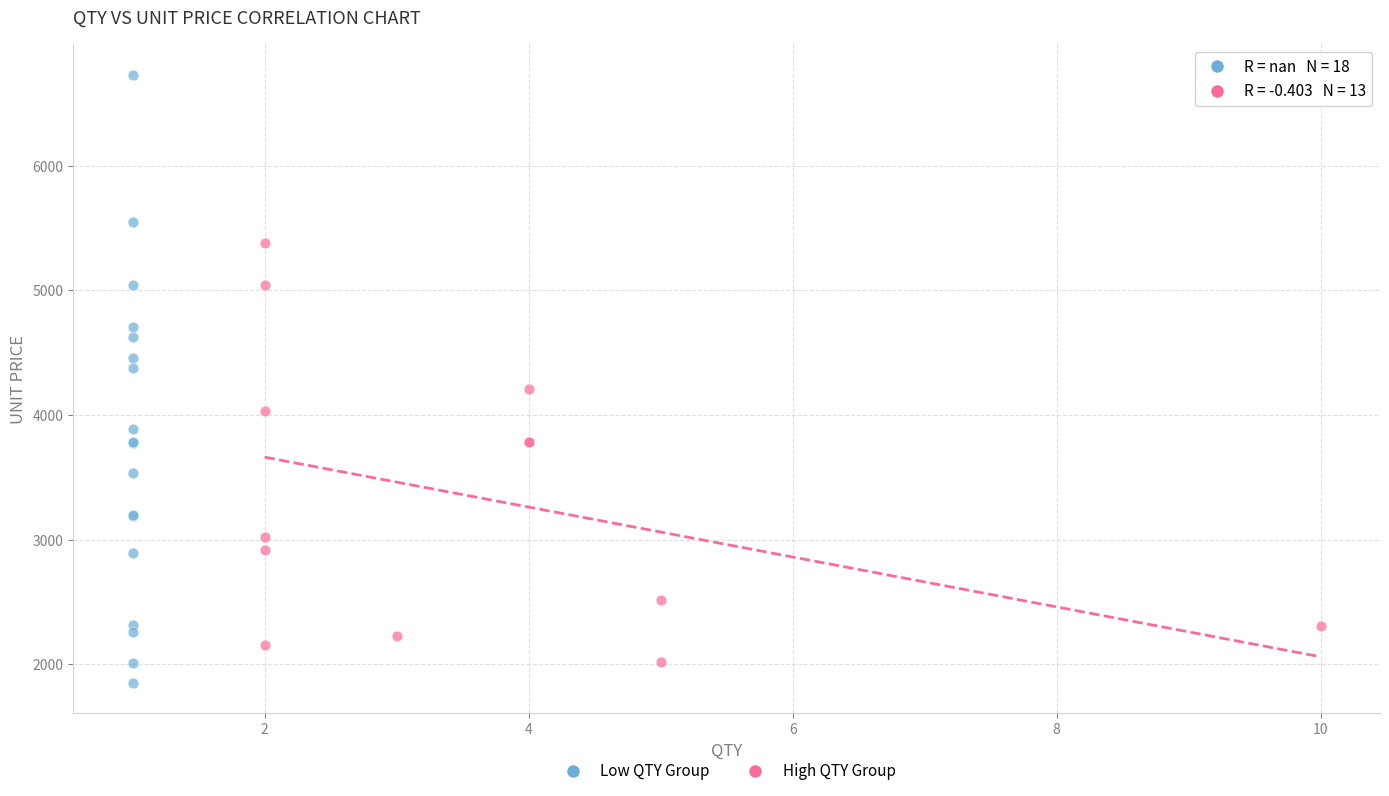

Which series reaches the maximum Y coordinate?

Low QTY Group